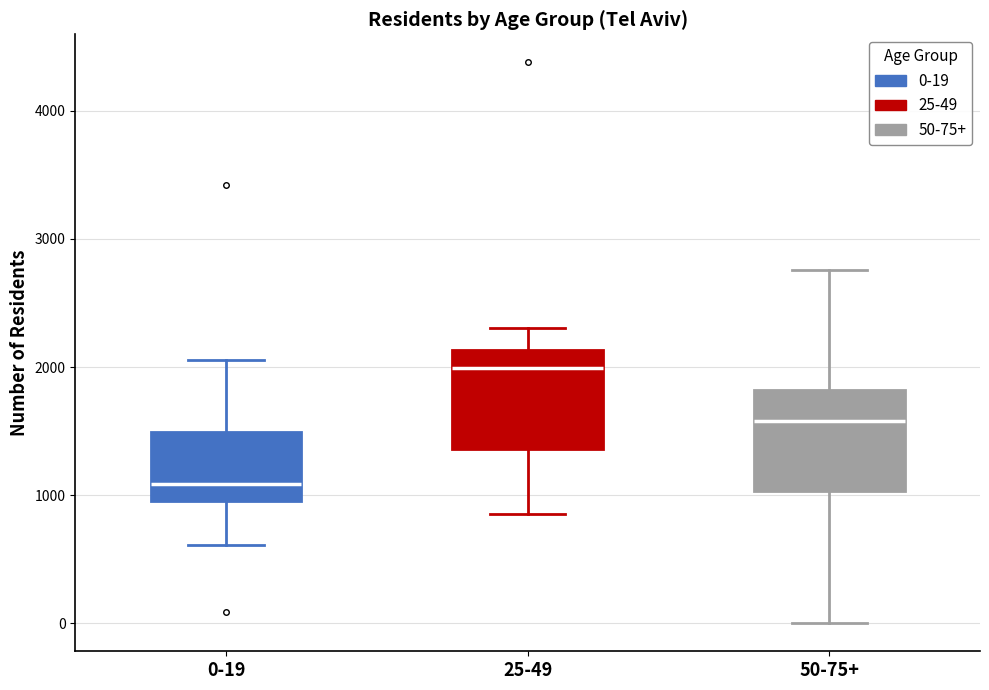

Reading left to right, transcribe this box plot: for each box, give where its median line is, the range the box spans, and where its two whiskers end, as read against the y-axis. The values are not printed on the chart, so give them approximately, as read against the axis.

0-19: median 1100, box 1000 to 1500, whiskers 600 to 2100
25-49: median 2000, box 1400 to 2100, whiskers 900 to 2300
50-75+: median 1600, box 1000 to 1800, whiskers 0 to 2800